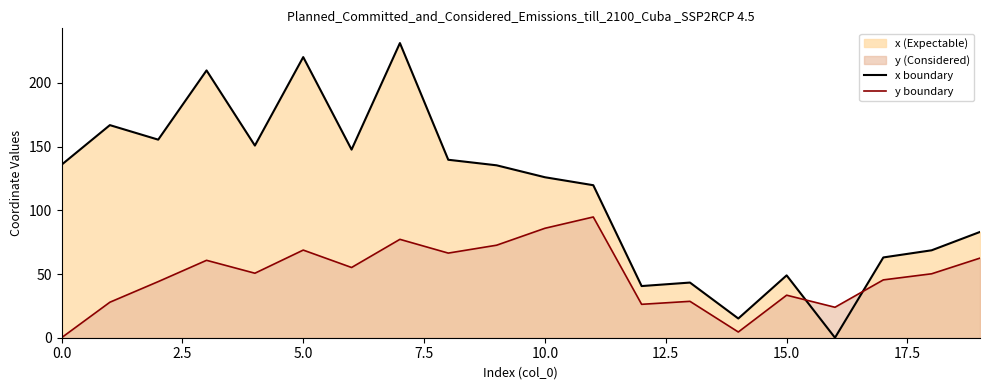

Rank the series at 9 from highest to lowest value.

x boundary, y boundary